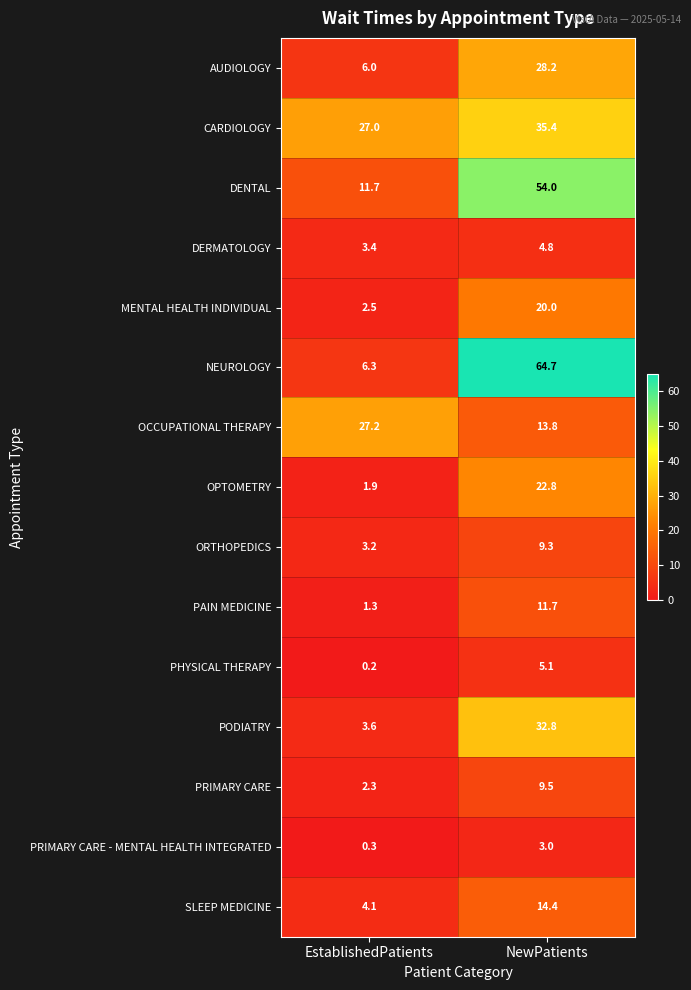

Reading right to left, what are all the values shown in this chart?

AUDIOLOGY: 28.2	6.0
CARDIOLOGY: 35.4	27.0
DENTAL: 54.0	11.7
DERMATOLOGY: 4.8	3.4
MENTAL HEALTH INDIVIDUAL: 20.0	2.5
NEUROLOGY: 64.7	6.3
OCCUPATIONAL THERAPY: 13.8	27.2
OPTOMETRY: 22.8	1.9
ORTHOPEDICS: 9.3	3.2
PAIN MEDICINE: 11.7	1.3
PHYSICAL THERAPY: 5.1	0.2
PODIATRY: 32.8	3.6
PRIMARY CARE: 9.5	2.3
PRIMARY CARE - MENTAL HEALTH INTEGRATED: 3.0	0.3
SLEEP MEDICINE: 14.4	4.1